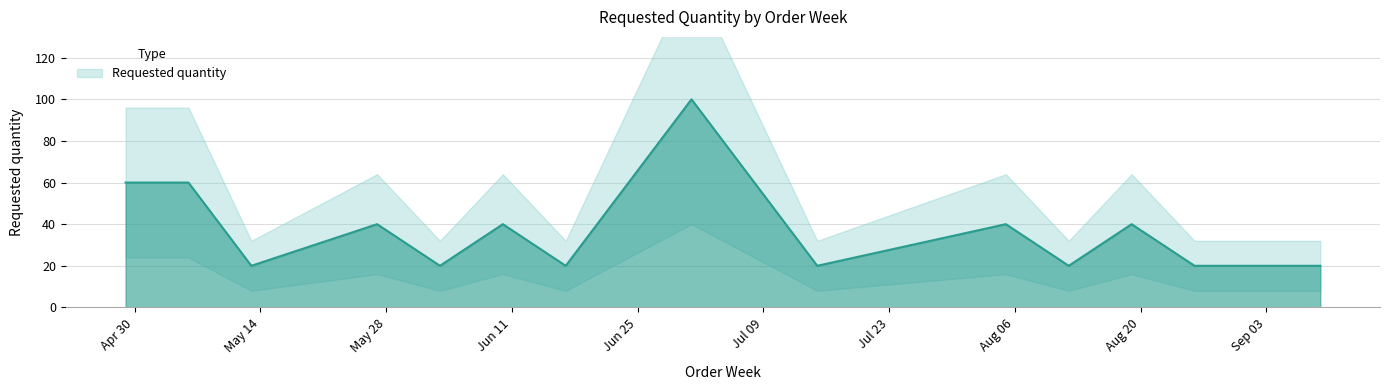

Is it true that the value at 2024-06-03 is 20?

True